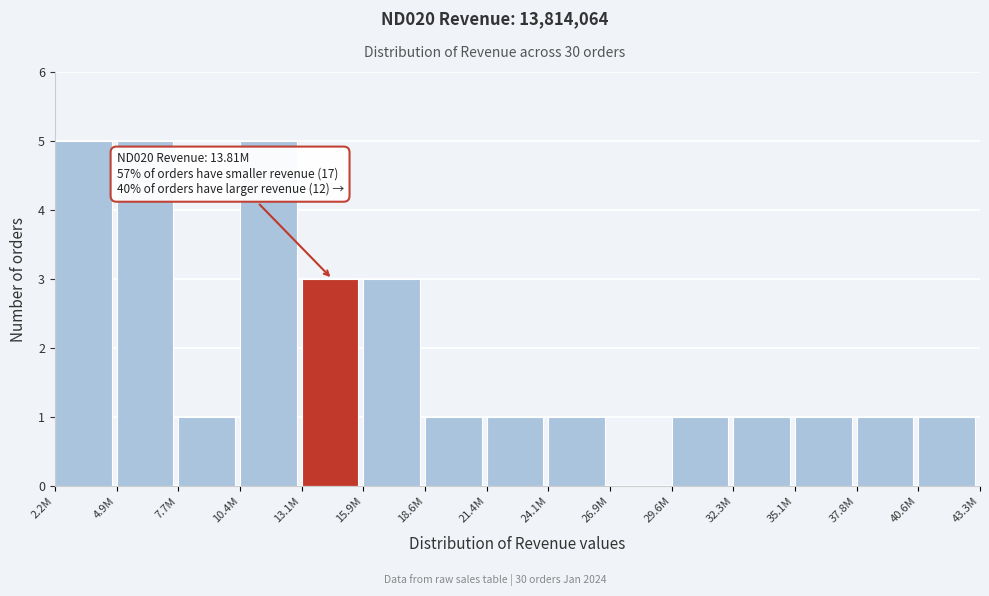

Reading left to right, transcribe all the data shown in this chart.

2.2M=5	4.9M=5	7.7M=1	10.4M=5	13.1M=3	15.9M=3	18.6M=1	21.4M=1	24.1M=1	26.9M=0	29.6M=1	32.3M=1	35.1M=1	37.8M=1	40.6M=1